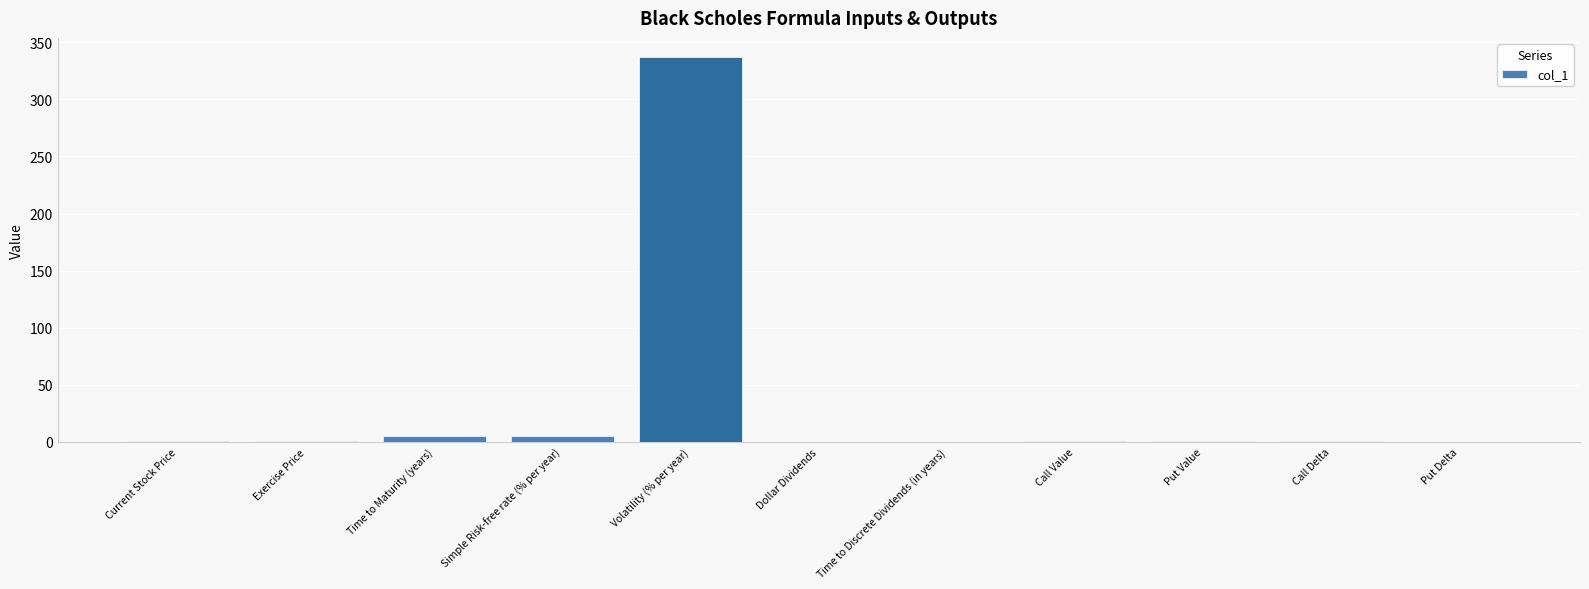

Read the value at Call Delta.

1.0